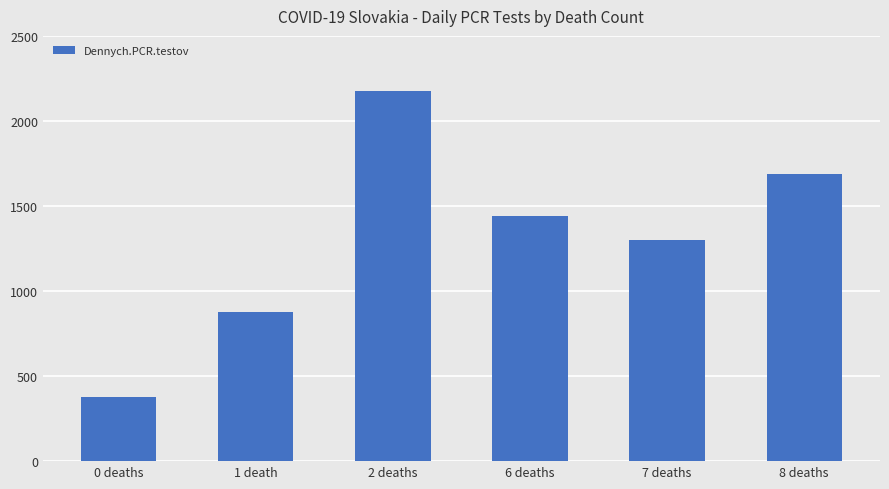

The value at 0 deaths is 160. True or false?

False